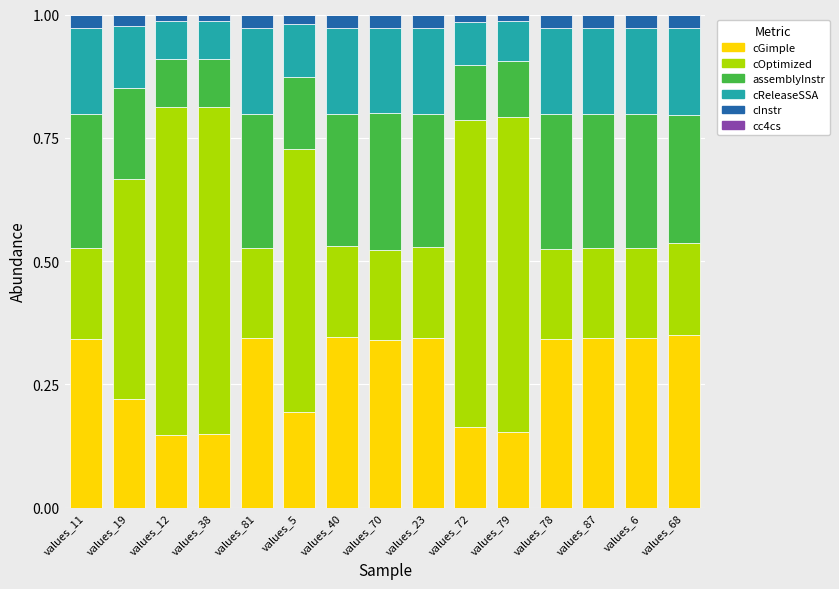

The value of cGimple at values_70 is 0.2. True or false?

False